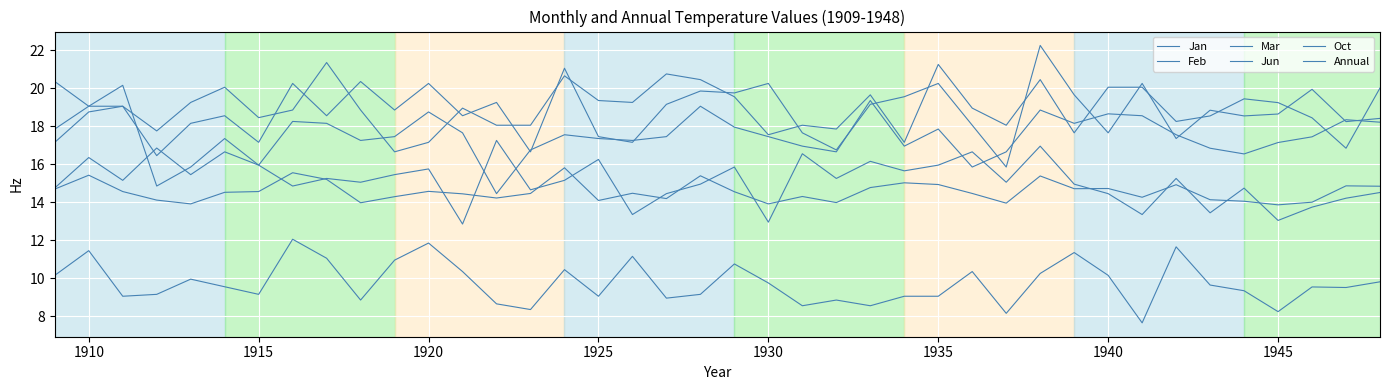

What is the minimum value for Jan?

16.6